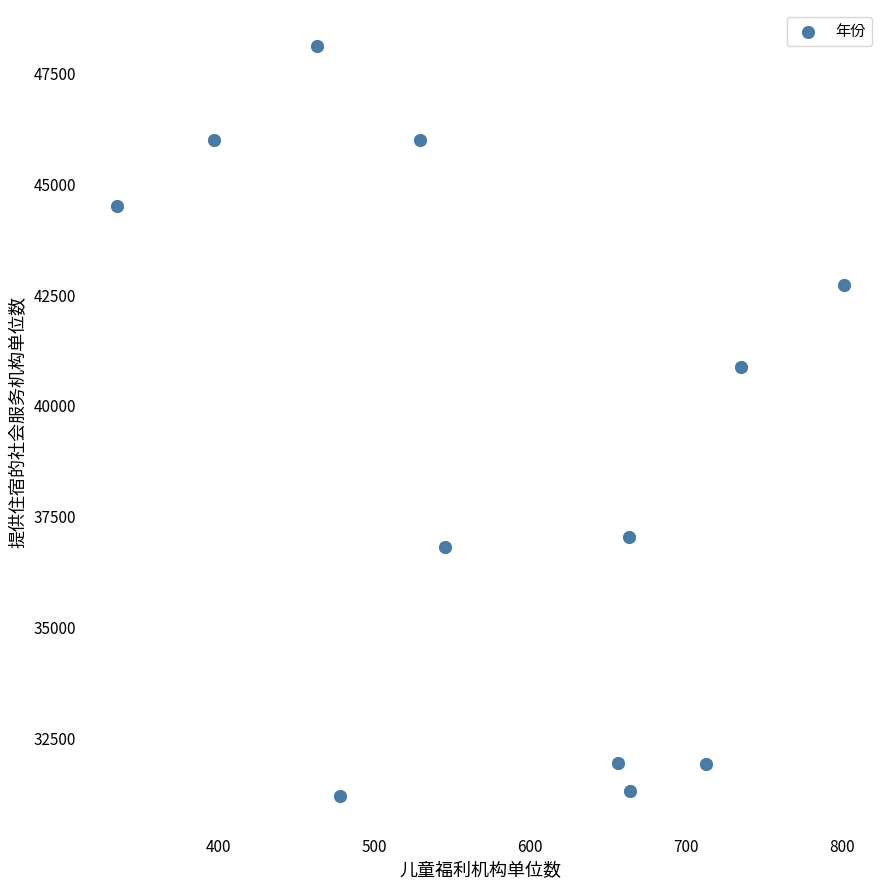

What Y value in the scatter plot is closest to 39632?

40852